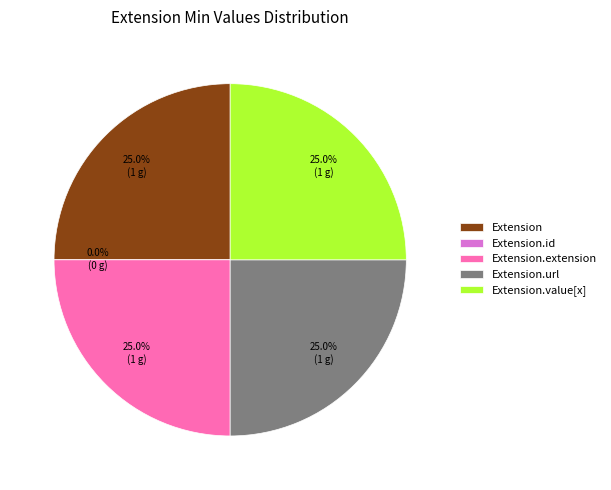

What is the smallest slice in the pie chart?

Extension.id